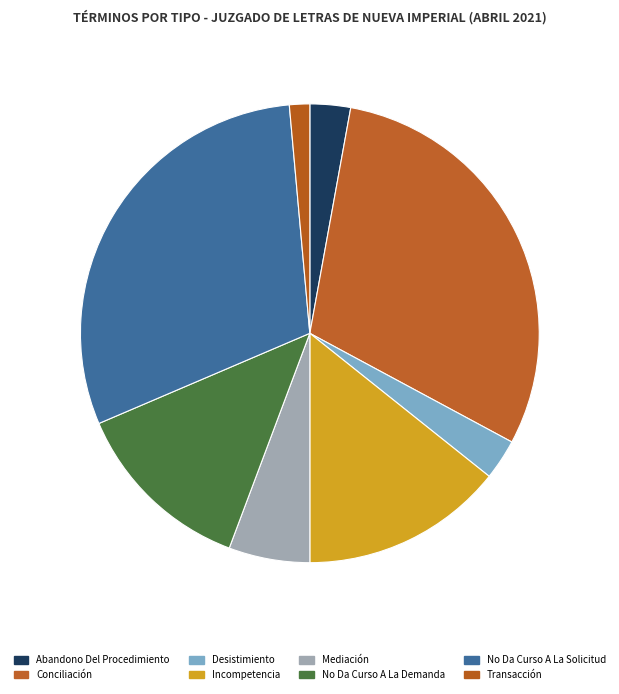

Count the number of slices in the pie.

8